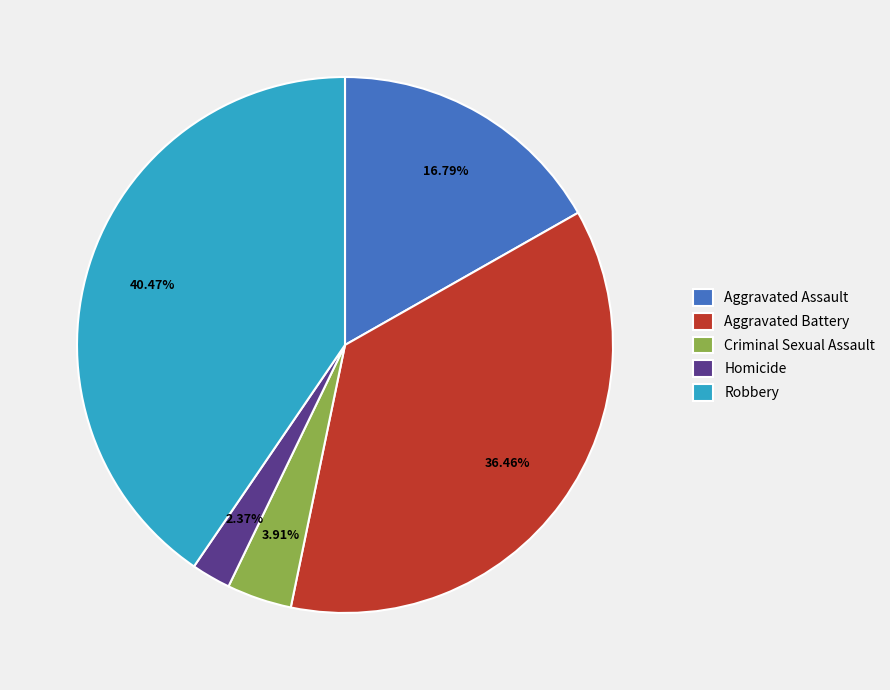

To the nearest percent, what is the difference between the Aggravated Assault and Homicide slice percentages?

14%